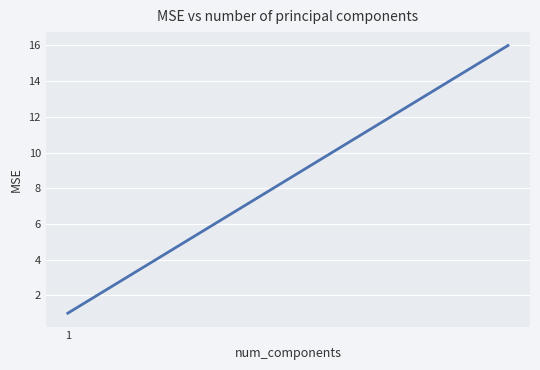

What is the difference between the maximum and minimum values?

15